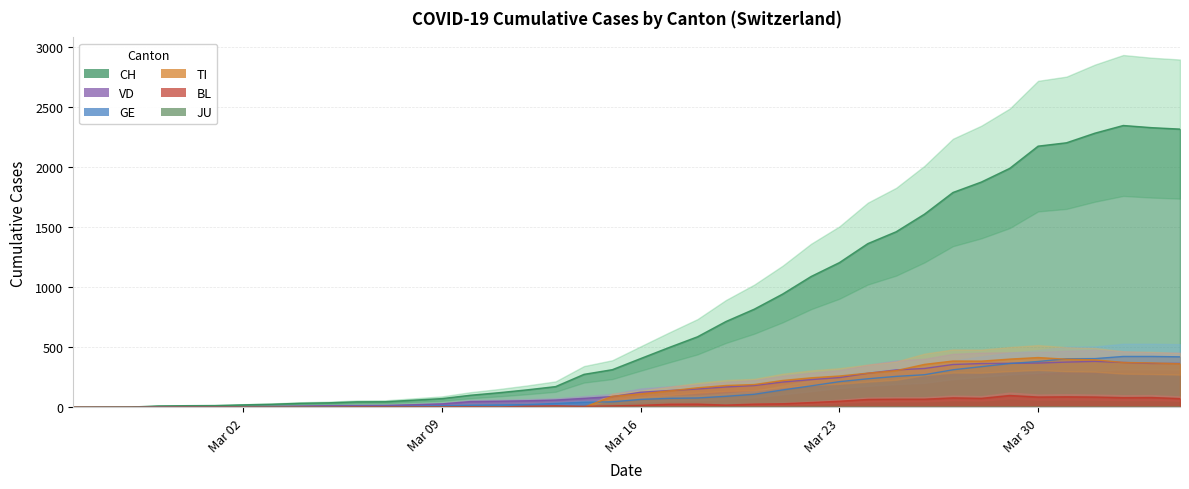

The value of TI at Mar 23 is 114. True or false?

False